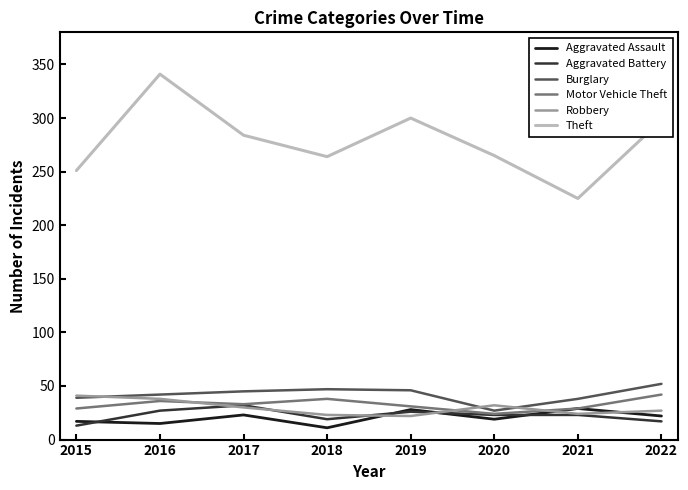

Is it true that Motor Vehicle Theft equals 42 at 2022?

True